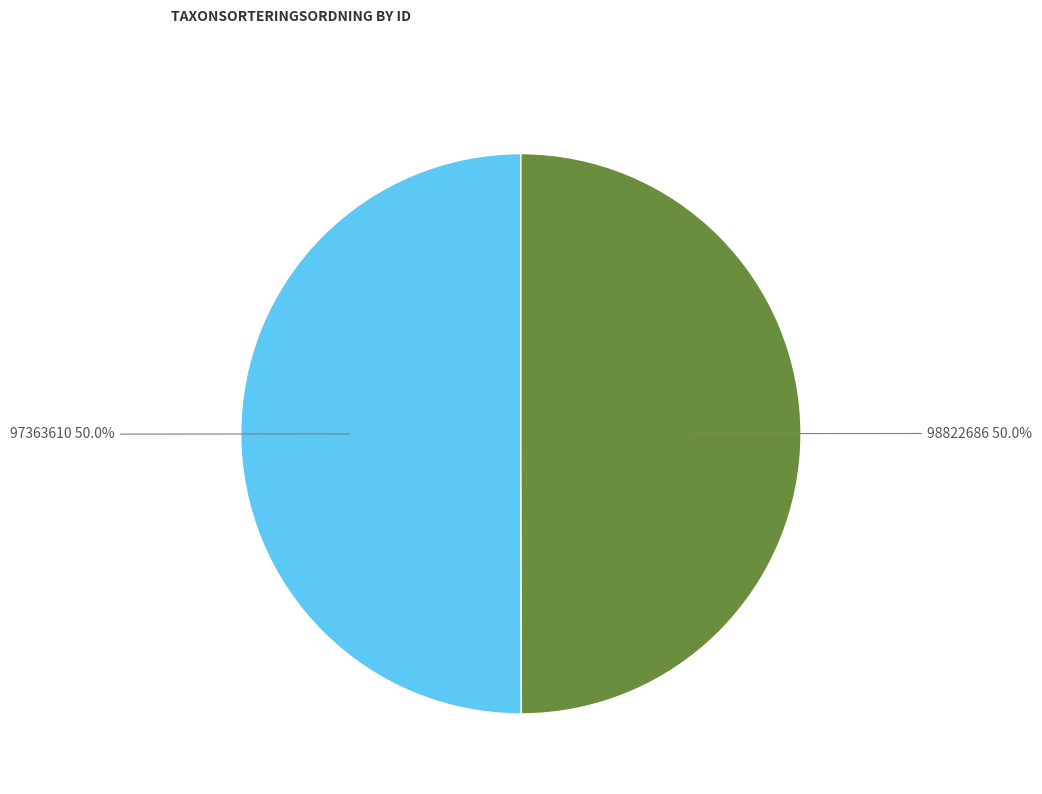

Is it true that 97363610 is 42% of the pie?

False